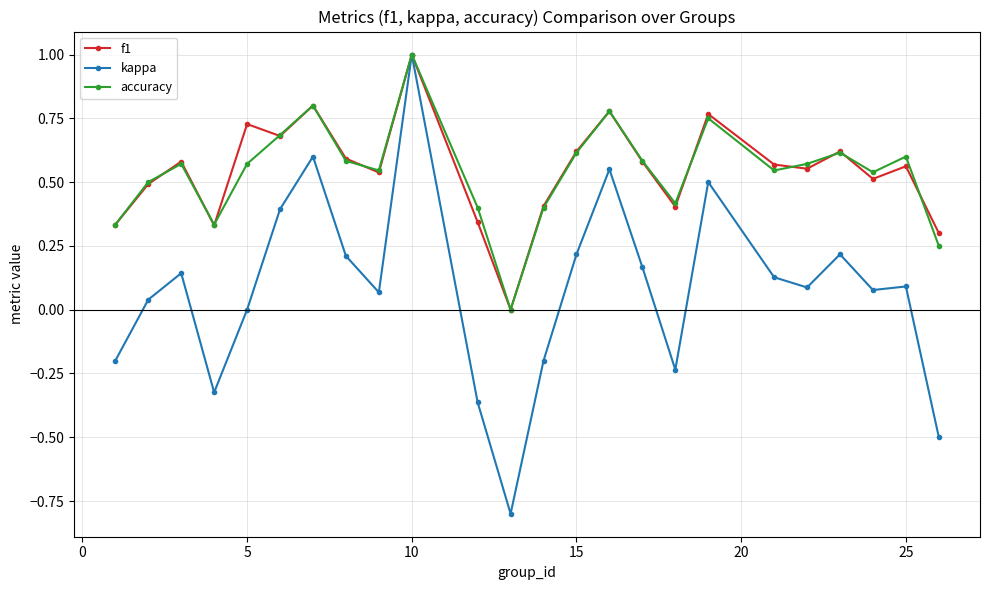

Which series has the largest range (max minus min)?

kappa